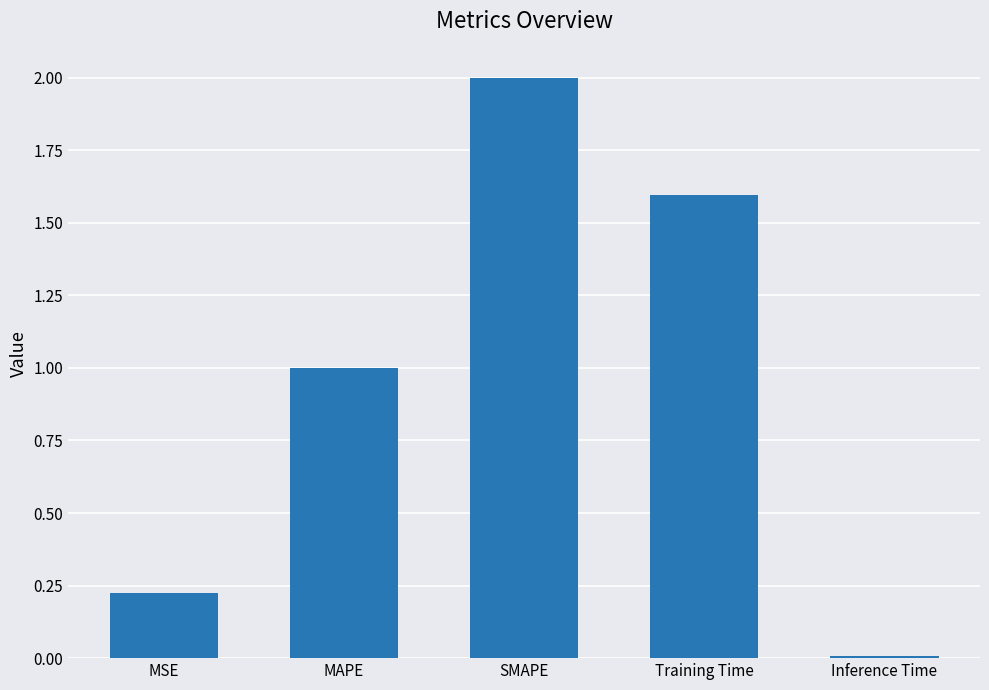

List the labels in order of value, smallest first.

Inference Time, MSE, MAPE, Training Time, SMAPE